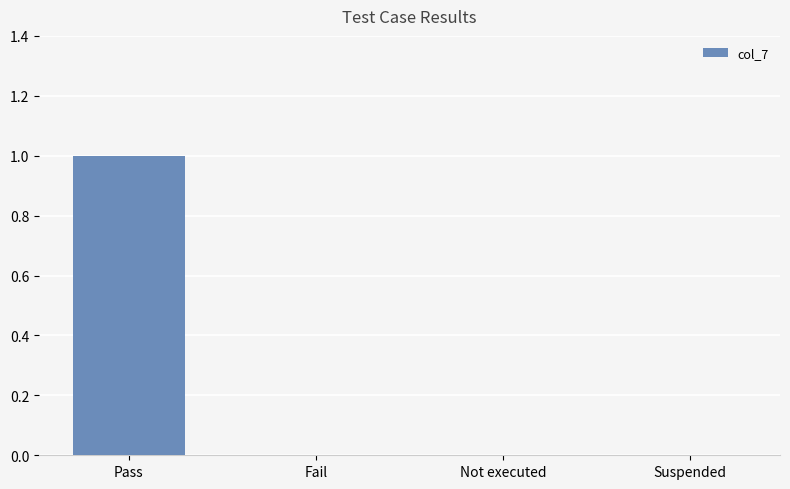

Between Pass and Not executed, which is larger?

Pass